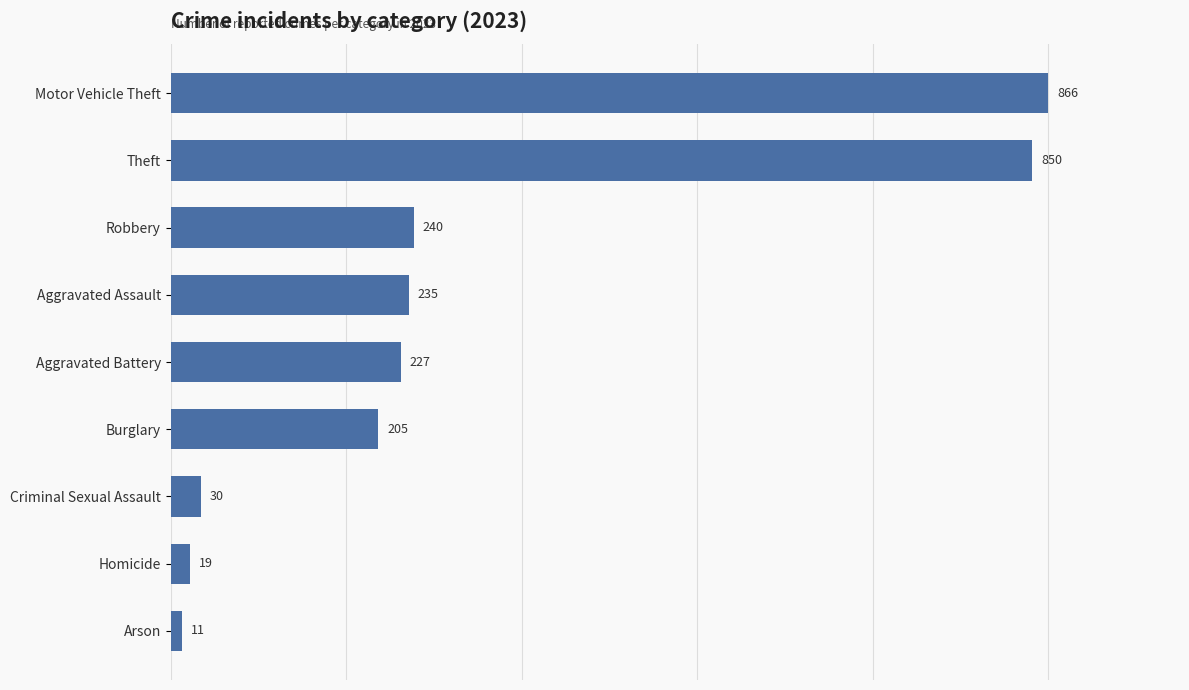

What is the difference between the values at Criminal Sexual Assault and Theft?

820